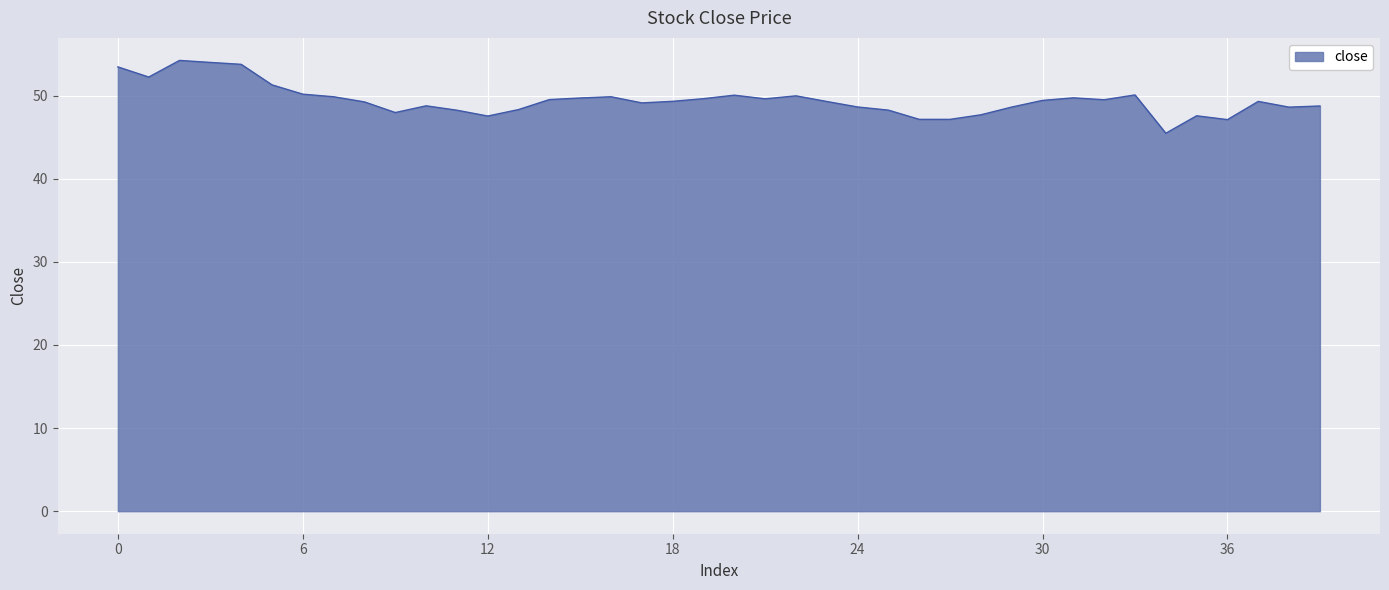

What is the smallest value displayed?

45.5